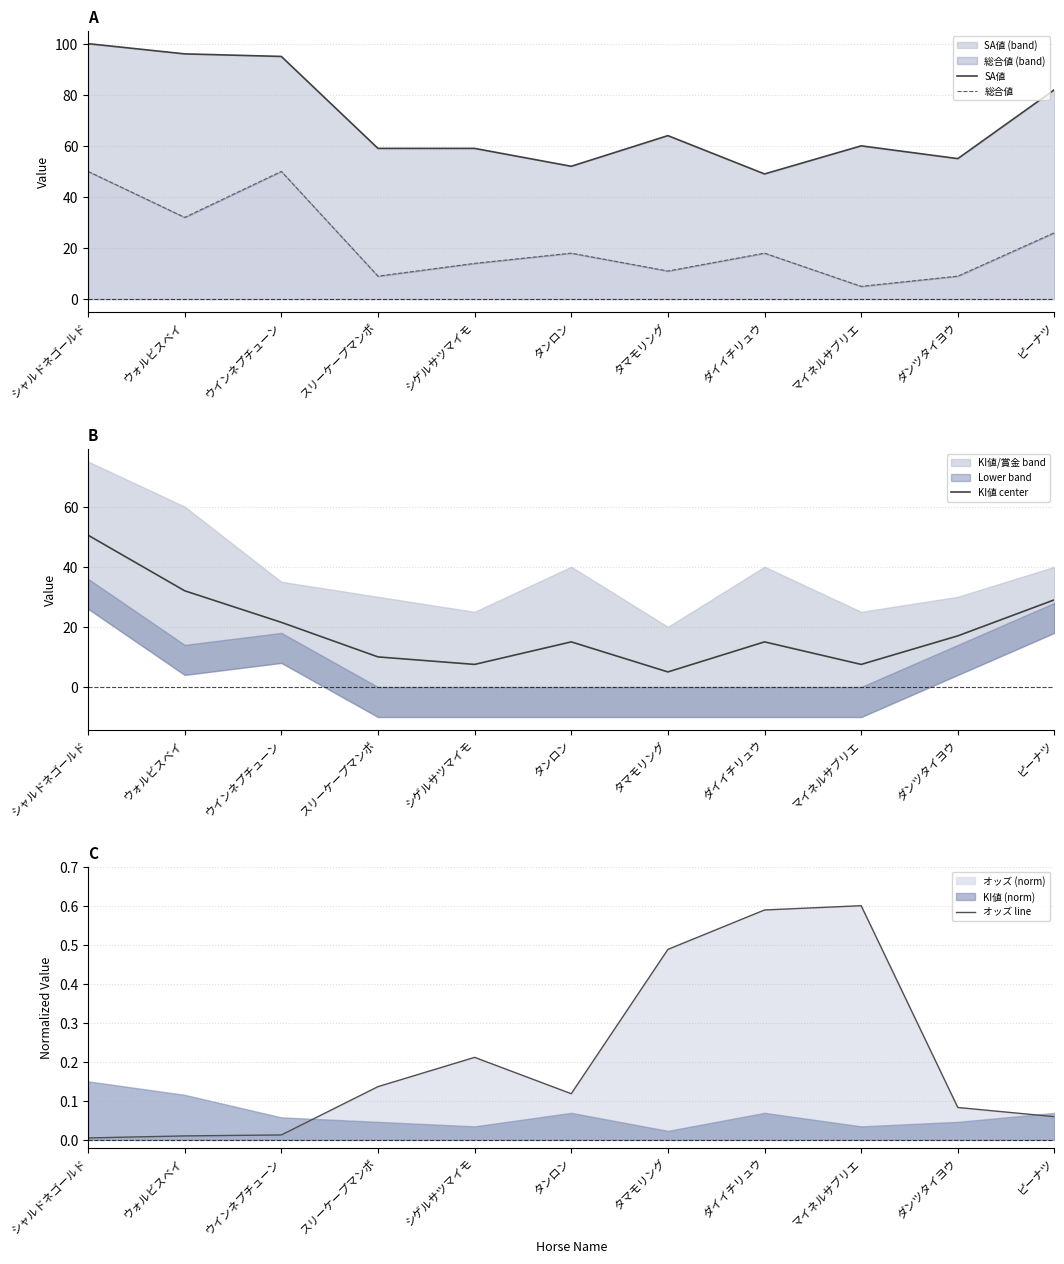

True or false: SA値 and オッズ line intersect in this chart.

False